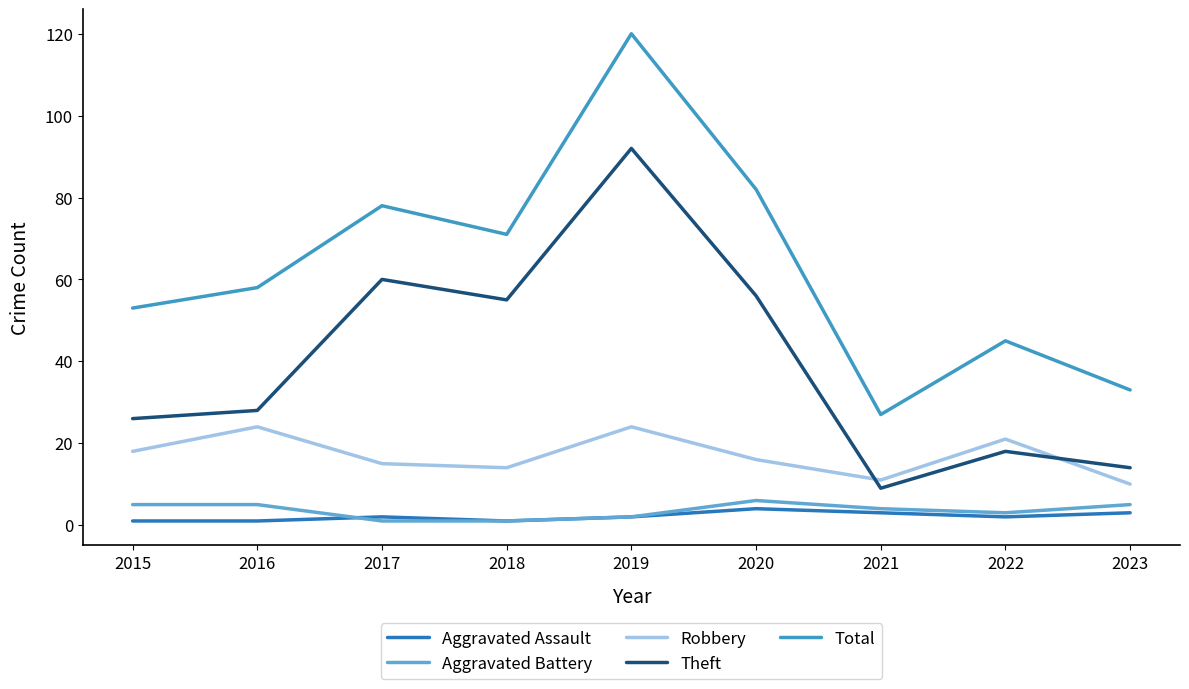

How many lines are shown in the chart?

5